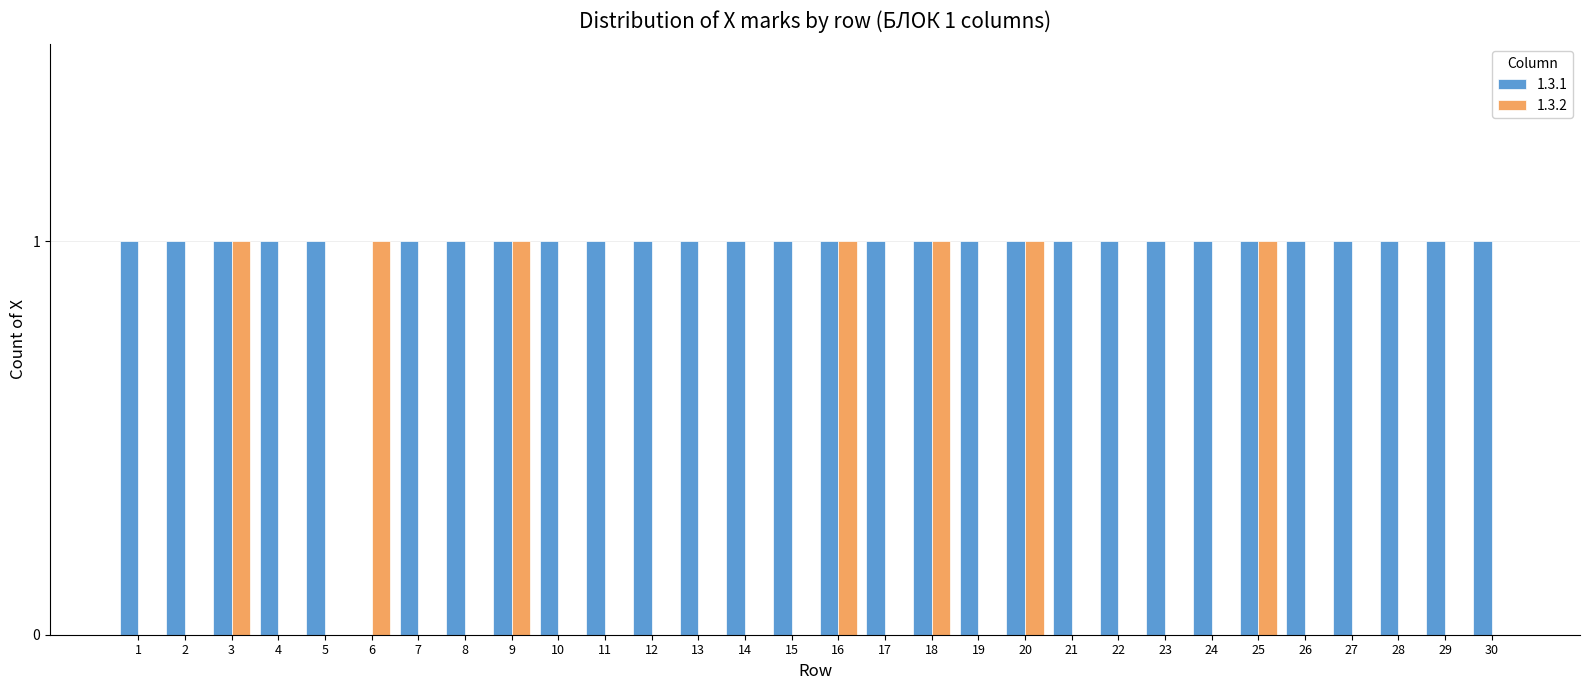

Are the bars horizontal?

No